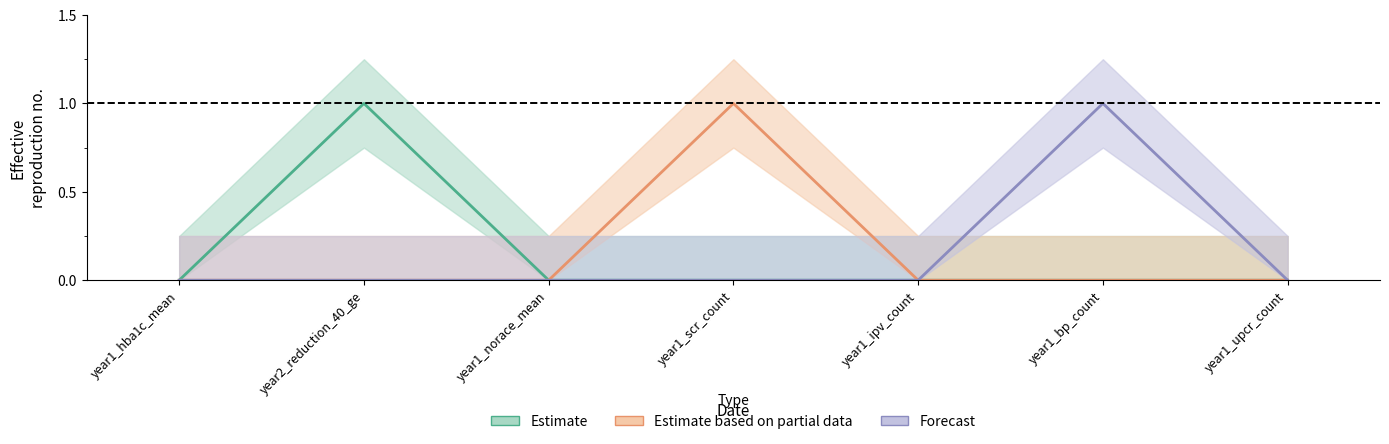

How many year3_reduction_40_ge values are between 0 and 1?

7